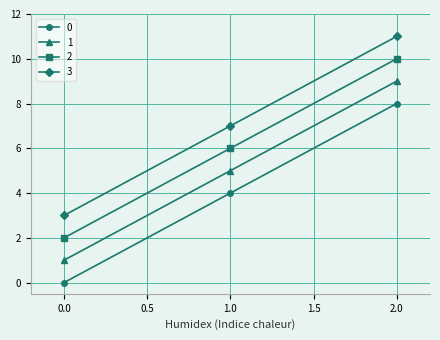

The 1 series shows 1 at 0.0. True or false?

True